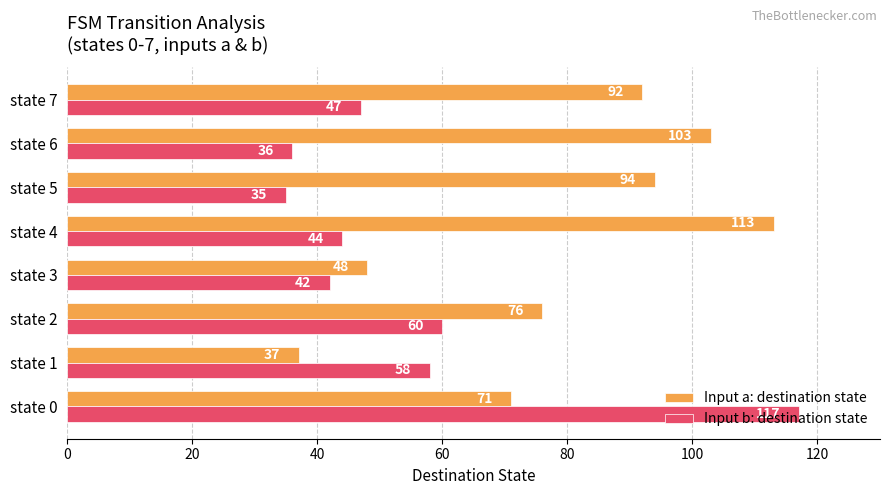

Which series has the widest spread of values?

Input b: destination state